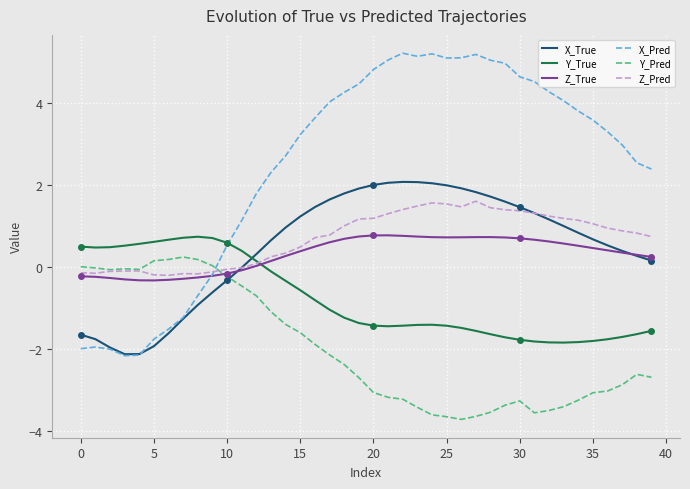

Between 29 and 21, which is larger?

21